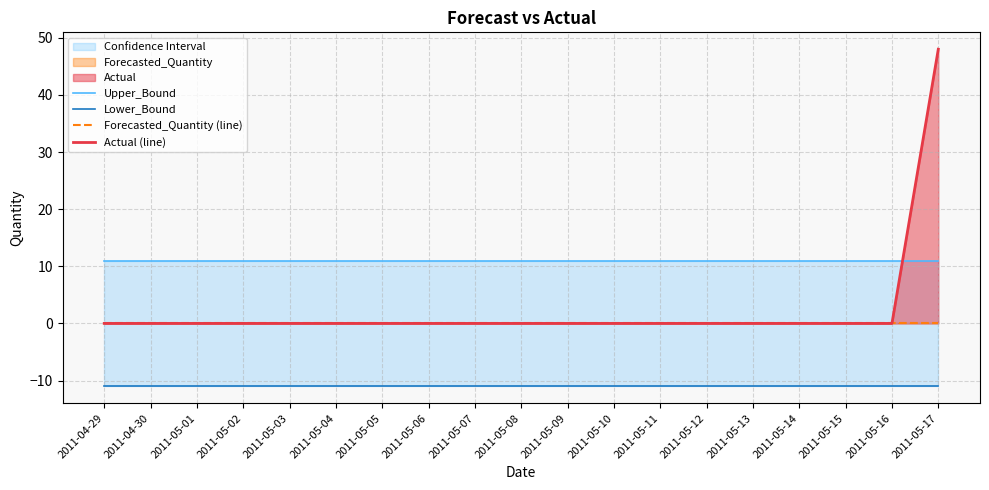

Is the value of Upper_Bound at 2011-05-10 greater than the value of Lower_Bound at 2011-05-05?

Yes